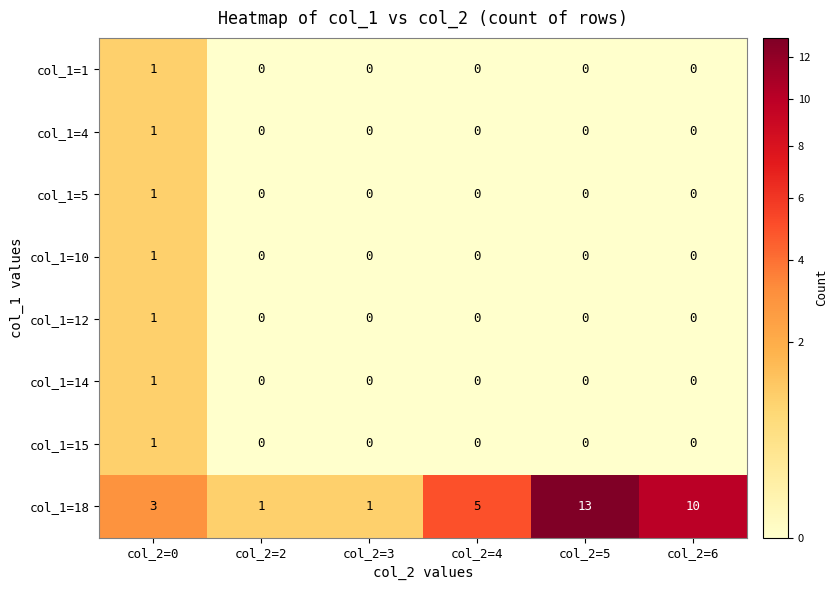

What is the maximum value shown in the chart?

13